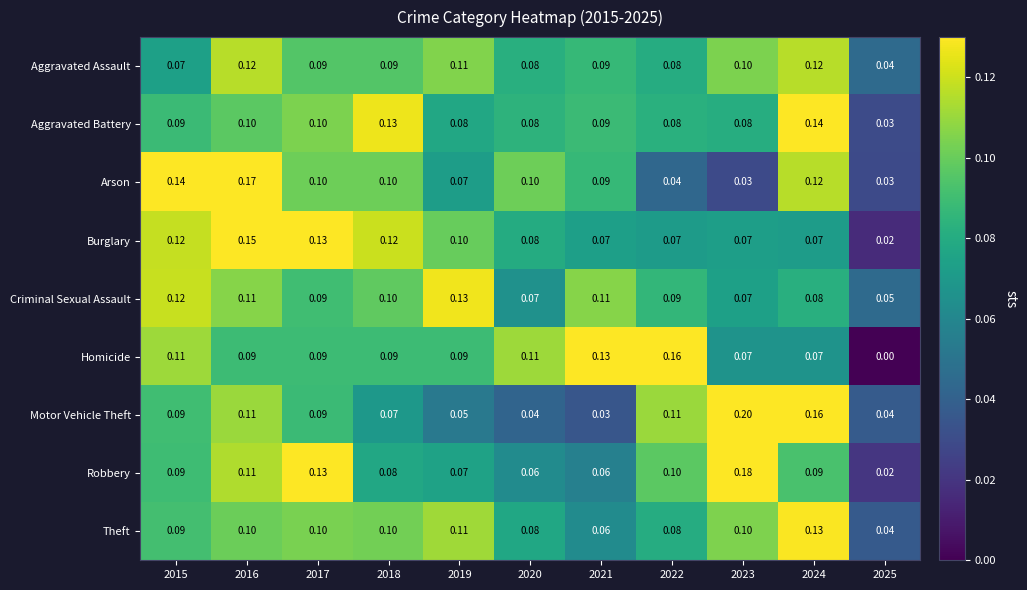

Between 2019 and 2020, which series saw the biggest shift?

Criminal Sexual Assault